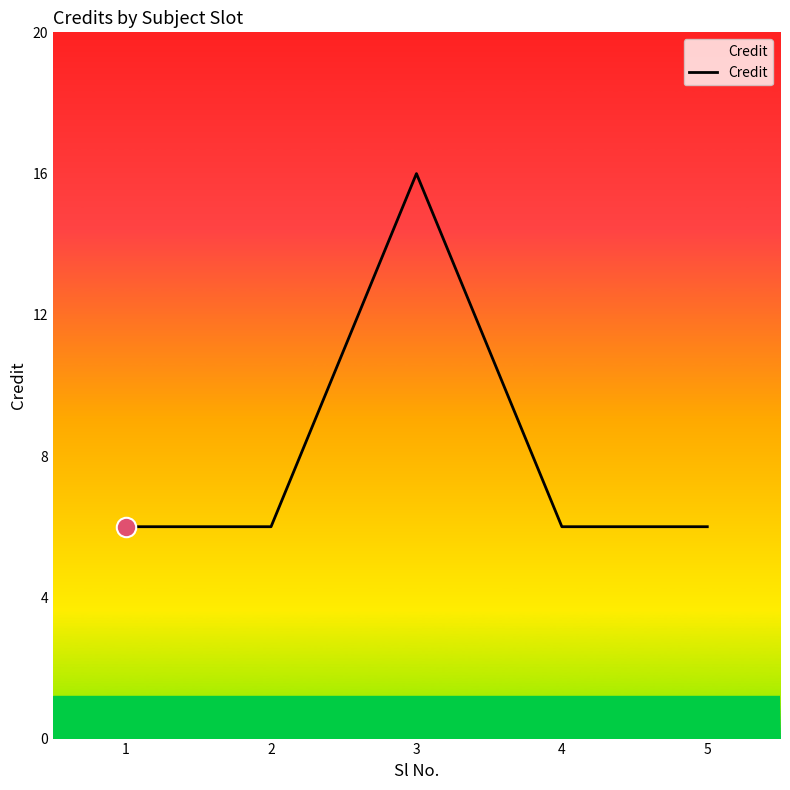

True or false: the data has more than 2 interior local peaks.

False